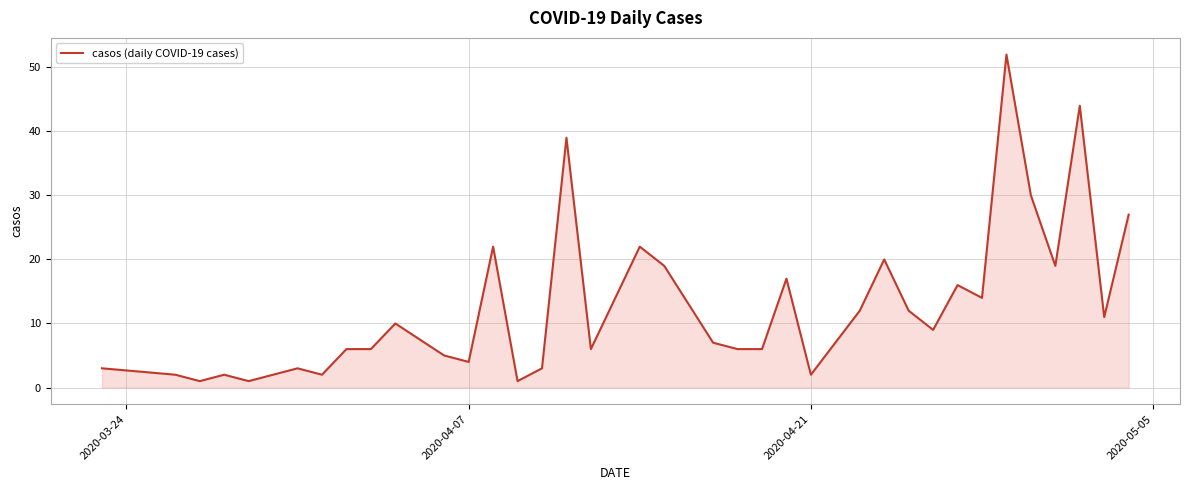

What is the maximum value shown in the chart?

52